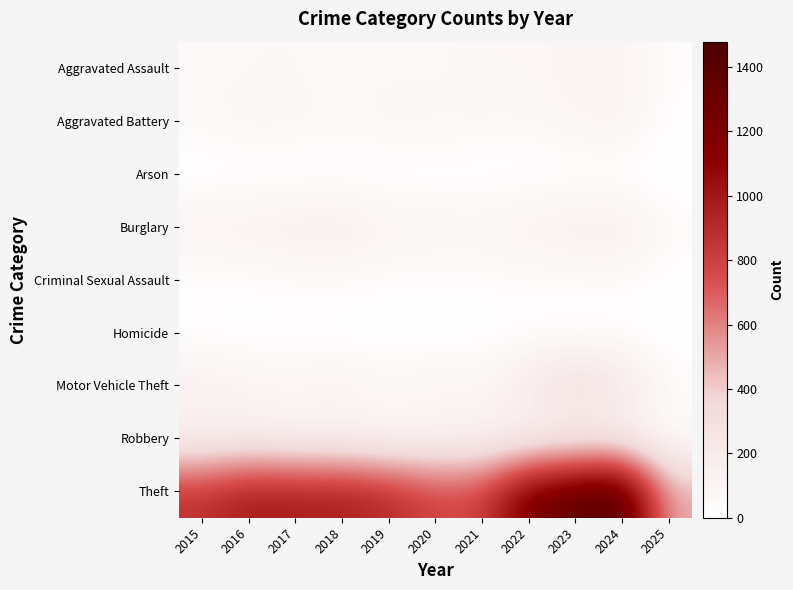

Reading left to right, list all the values displayed in this chart.

Aggravated Assault: 2015=54	2016=66	2017=72	2018=43	2019=65	2020=56	2021=86	2022=78	2023=110	2024=112	2025=34
Aggravated Battery: 2015=64	2016=93	2017=83	2018=70	2019=88	2020=82	2021=75	2022=71	2023=103	2024=127	2025=23
Arson: 2015=2	2016=2	2017=1	2018=3	2019=2	2020=4	2021=8	2022=4	2023=2	2024=2	2025=2
Burglary: 2015=121	2016=139	2017=162	2018=176	2019=110	2020=110	2021=95	2022=132	2023=161	2024=169	2025=52
Criminal Sexual Assault: 2015=28	2016=28	2017=44	2018=43	2019=36	2020=27	2021=36	2022=43	2023=38	2024=49	2025=17
Homicide: 2015=13	2016=8	2017=5	2018=2	2019=0	2020=6	2021=2	2022=10	2023=3	2024=2	2025=0
Motor Vehicle Theft: 2015=152	2016=110	2017=104	2018=127	2019=84	2020=109	2021=96	2022=219	2023=363	2024=259	2025=56
Robbery: 2015=117	2016=144	2017=105	2018=107	2019=75	2020=102	2021=105	2022=108	2023=113	2024=121	2025=24
Theft: 2015=874	2016=999	2017=979	2018=977	2019=914	2020=782	2021=791	2022=1235	2023=1363	2024=1479	2025=488